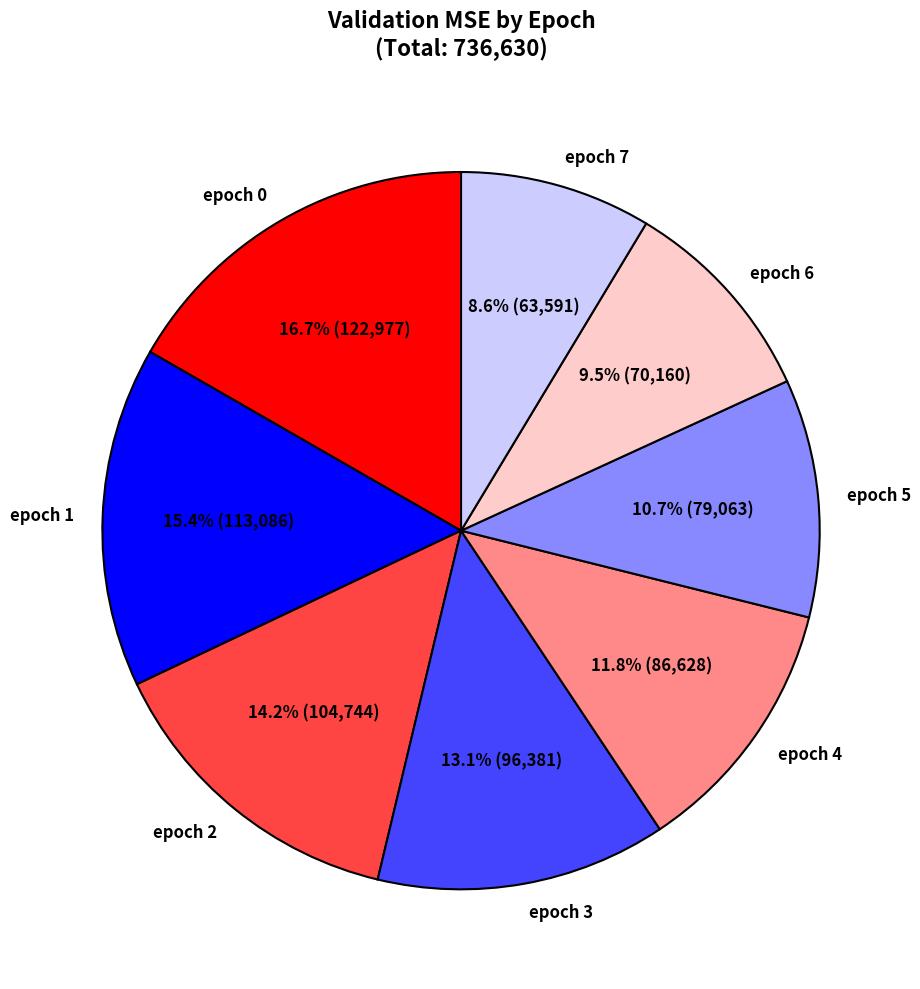

Is epoch 7 the majority of the pie?

No